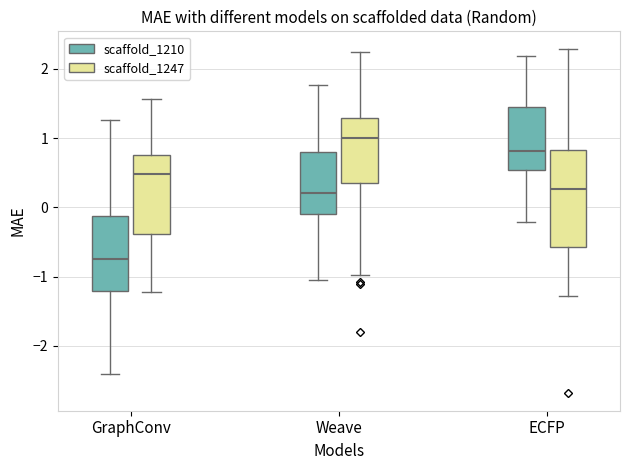

Reading left to right, read every box against the y-axis: the position of its median line, the range the box covers, and the ends of its whiskers. The values are not printed on the chart, so give them approximately, as read against the axis.

GraphConv (scaffold_1210): median -0.7, box -1.2 to -0.1, whiskers -2.4 to 1.3
GraphConv (scaffold_1247): median 0.5, box -0.4 to 0.8, whiskers -1.2 to 1.6
Weave (scaffold_1210): median 0.2, box -0.1 to 0.8, whiskers -1.1 to 1.8
Weave (scaffold_1247): median 1.0, box 0.3 to 1.3, whiskers -1.0 to 2.2
ECFP (scaffold_1210): median 0.8, box 0.5 to 1.5, whiskers -0.2 to 2.2
ECFP (scaffold_1247): median 0.3, box -0.6 to 0.8, whiskers -1.3 to 2.3